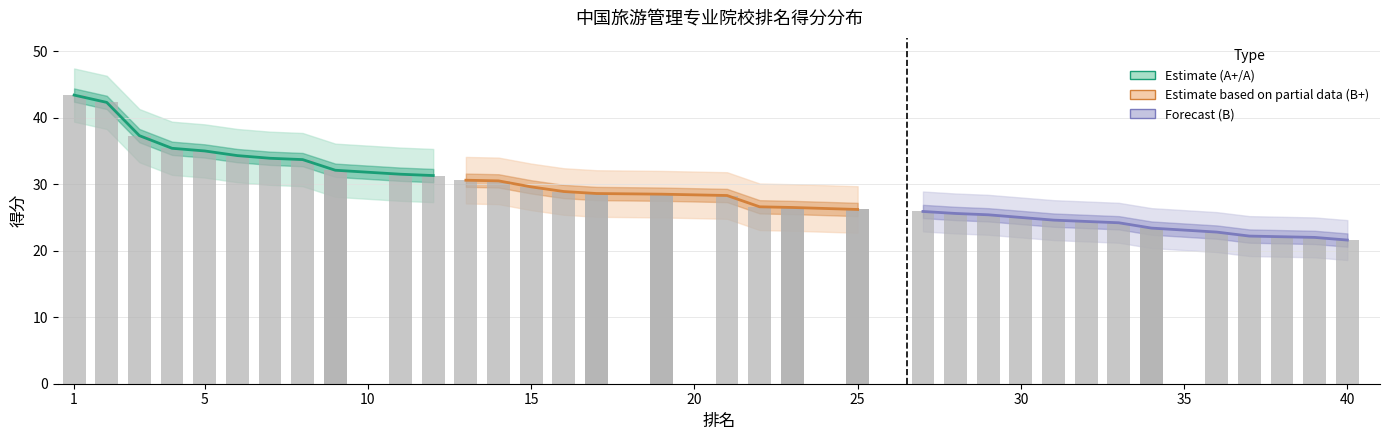

What is the difference between the maximum and minimum values in the B+ series?

4.4